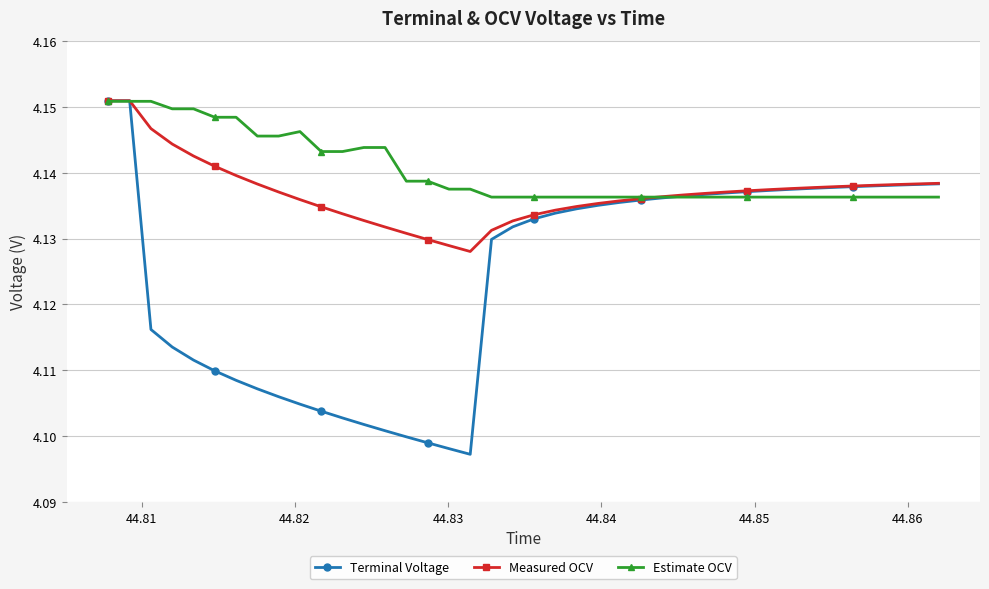

After their last crossing, which series has the higher values: Estimate OCV or Terminal Voltage?

Terminal Voltage